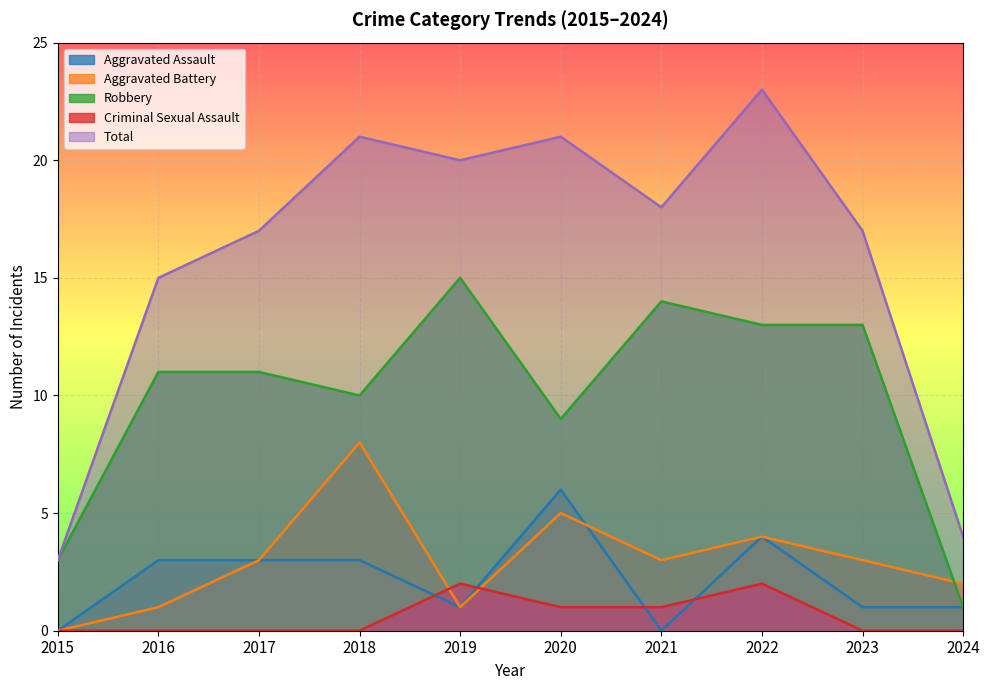

Which series has the largest range (max minus min)?

Total